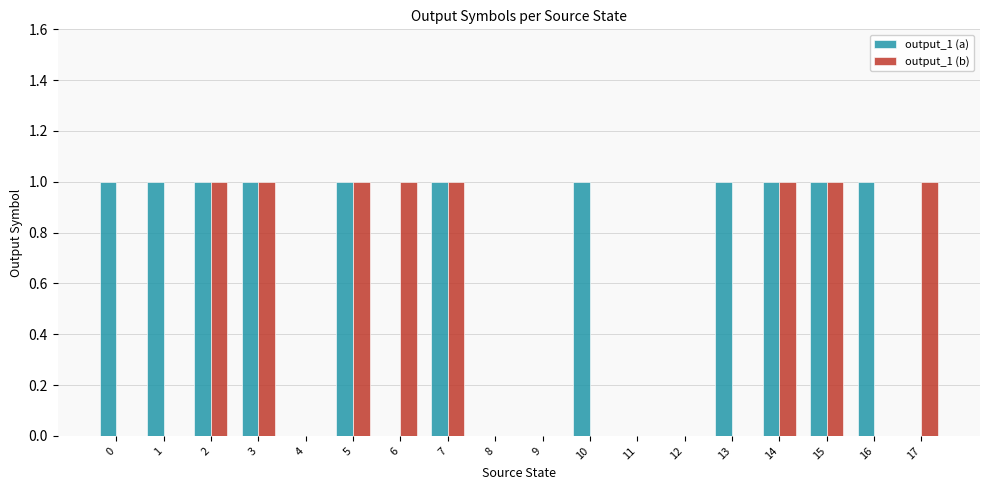

What are all the series names shown in the legend?

output_1 (a), output_1 (b)